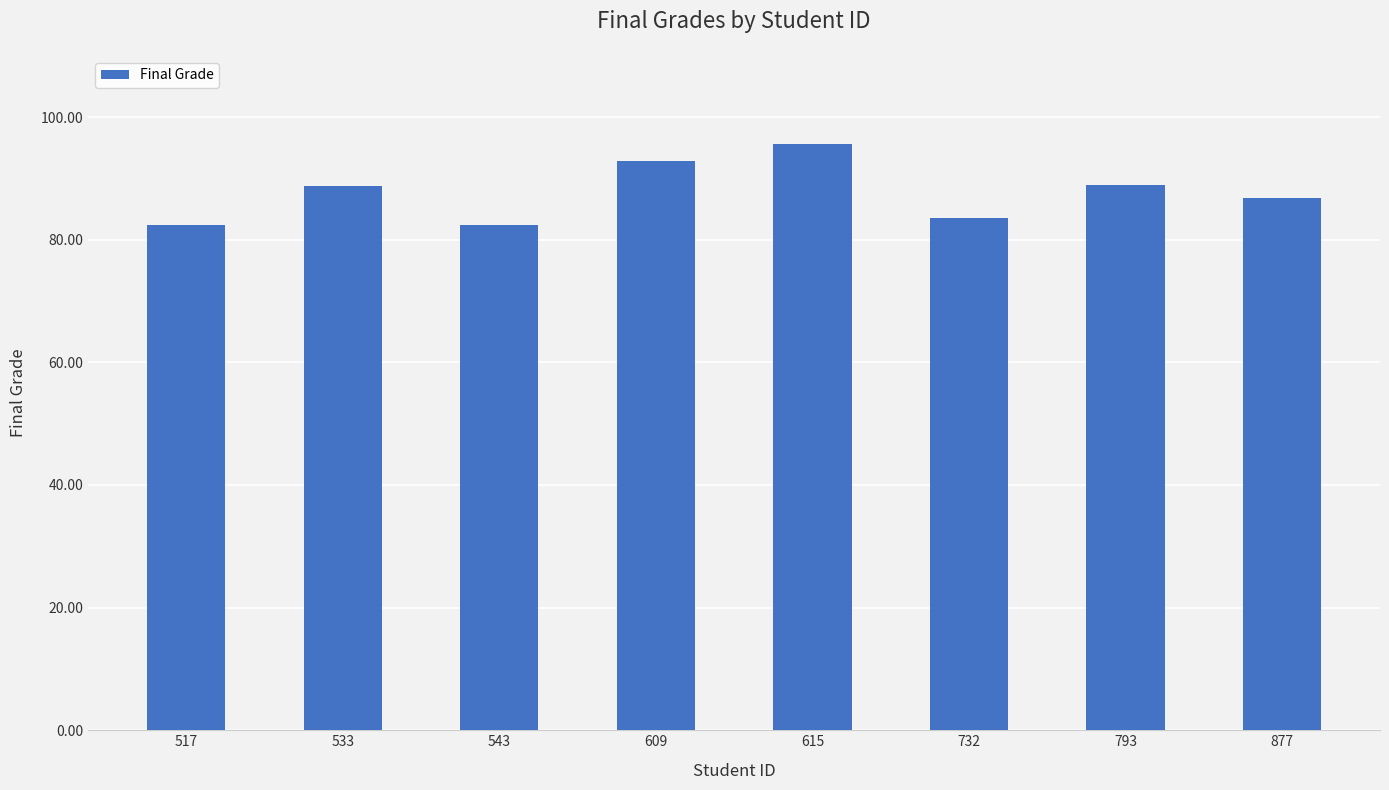

What is the maximum value shown in the chart?

95.6